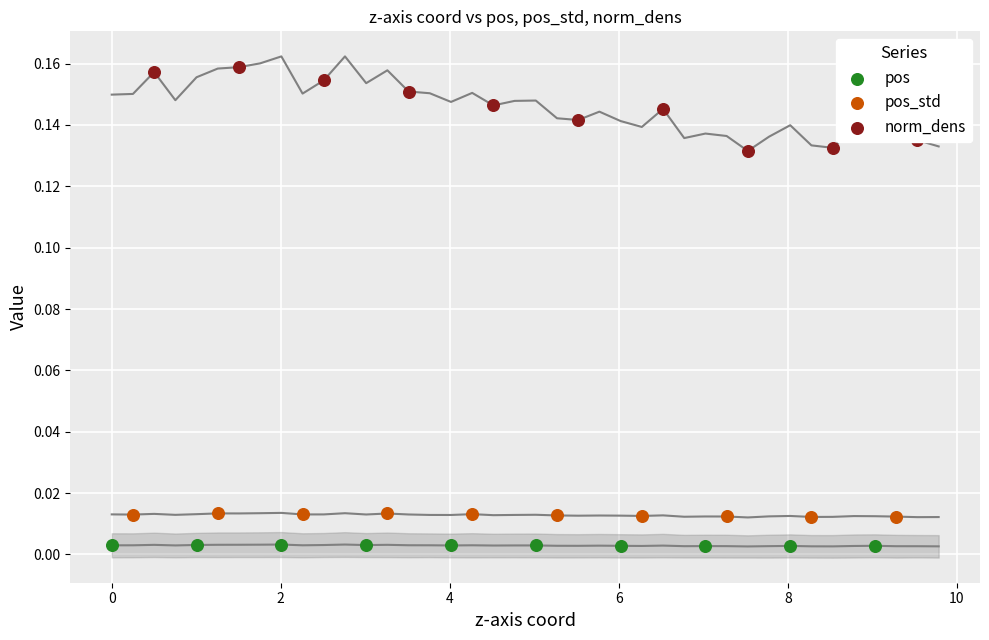

At how many categories does at least one series exceed 0?

10